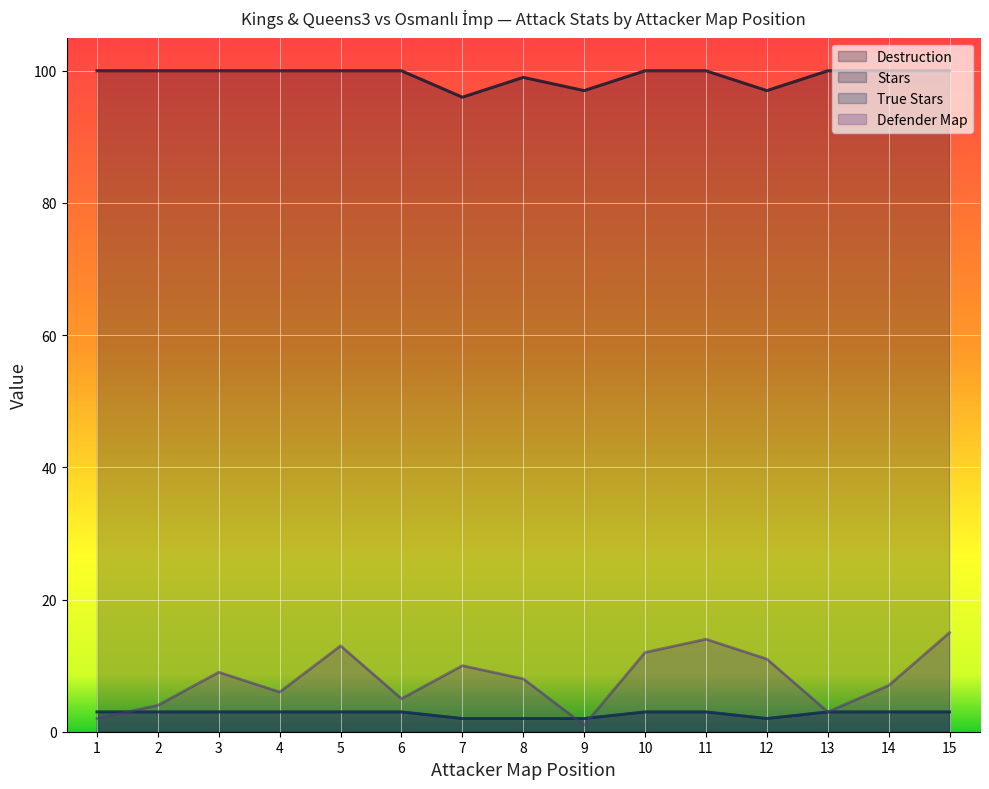

How many series are shown in this chart?

4